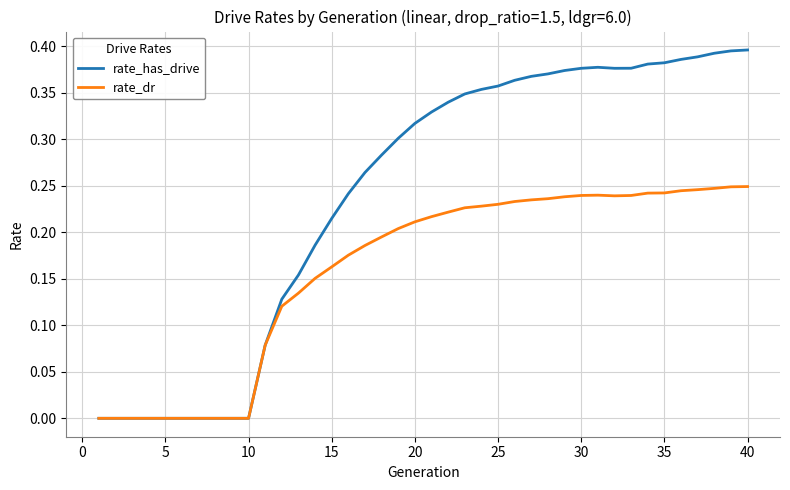

True or false: rate_dr has more than 0 points higher than both neighbors.

True